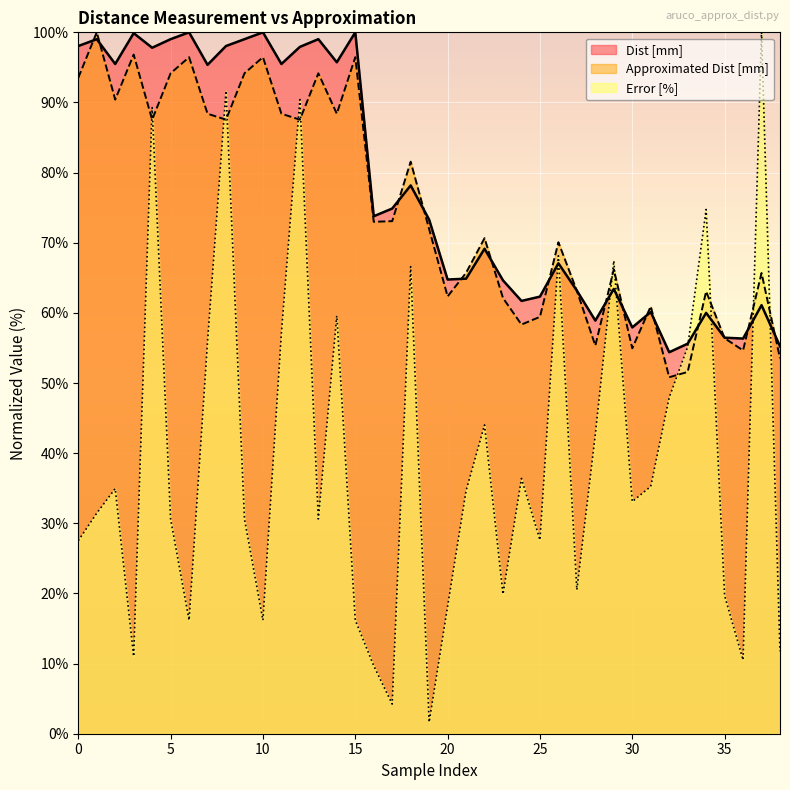

How many times do Dist [mm] and Approximated Dist [mm] cross each other?

16